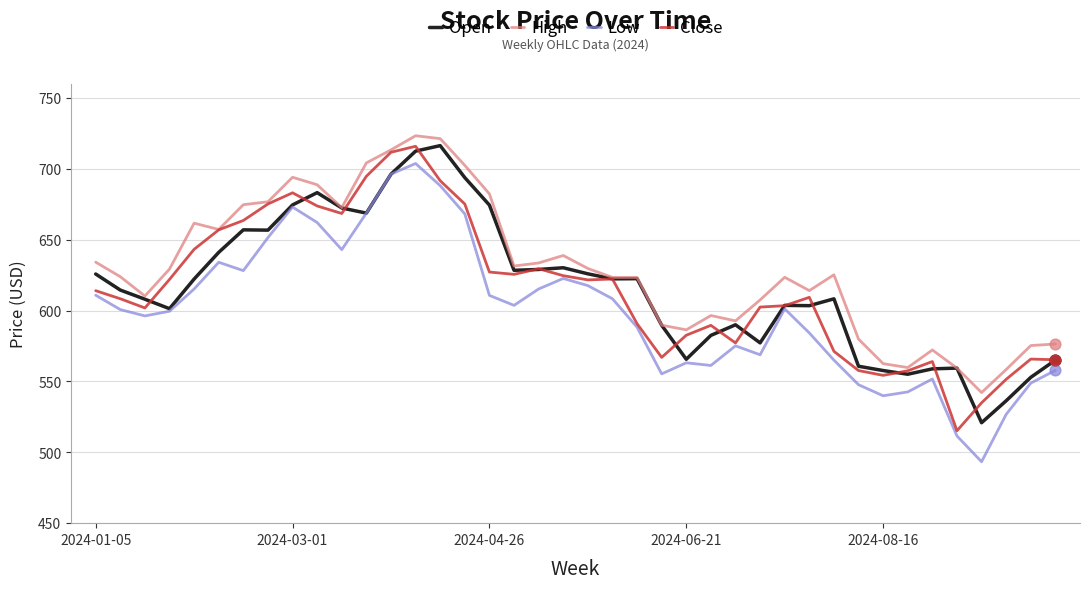

What are all the series names shown in the legend?

Open, High, Low, Close